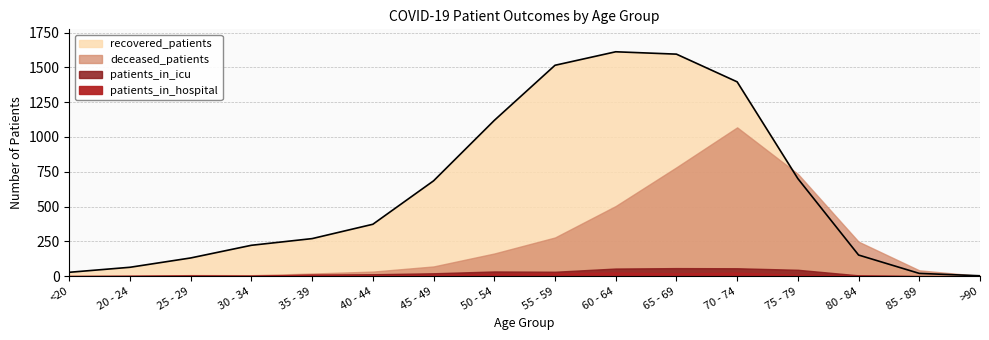

True or false: deceased_patients has more than 0 points higher than both neighbors.

True